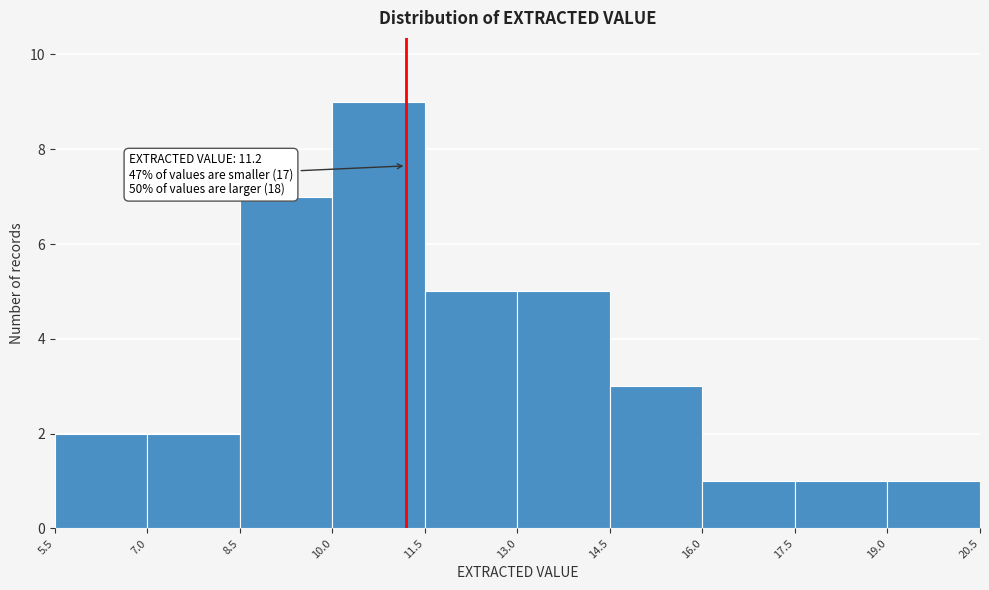

Which range on the x-axis has the tallest bar?

10.0 to 11.5